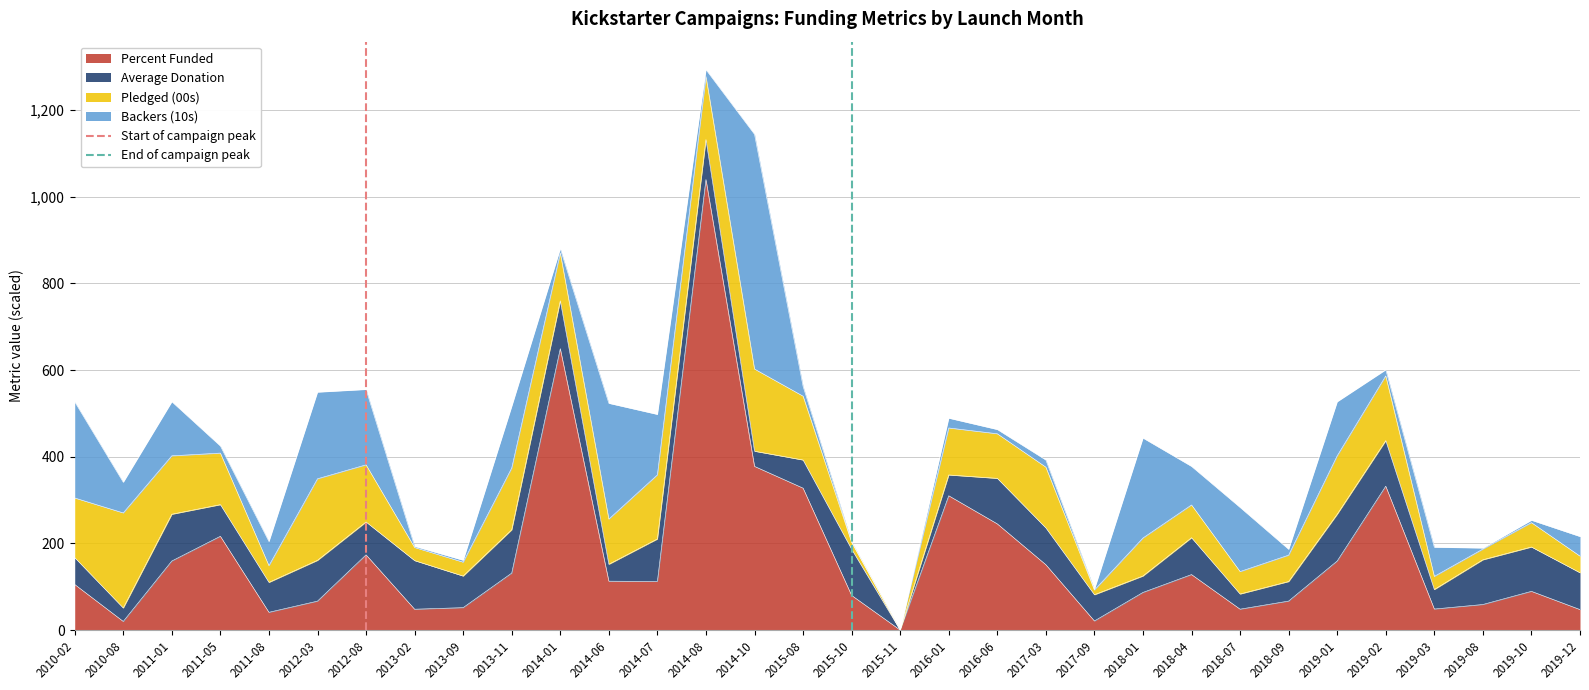

The value of Percent Funded at 2012-08 is 70.4. True or false?

False